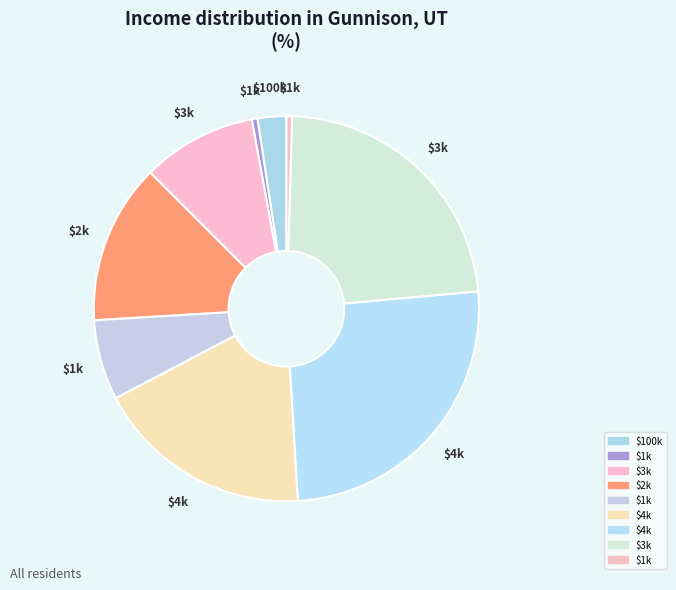

How many slices are in this pie chart?

9